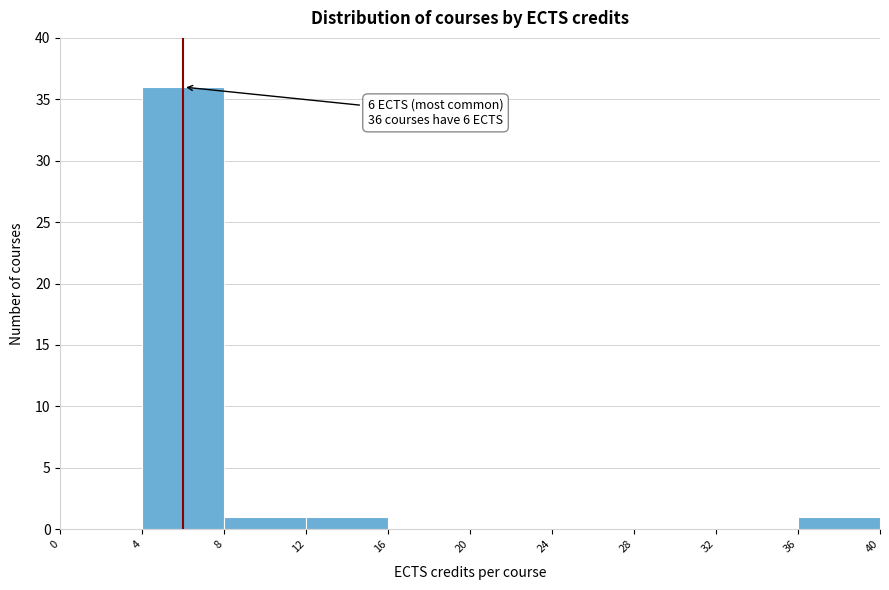

Over which range of the x-axis is the bar tallest?

4 to 8